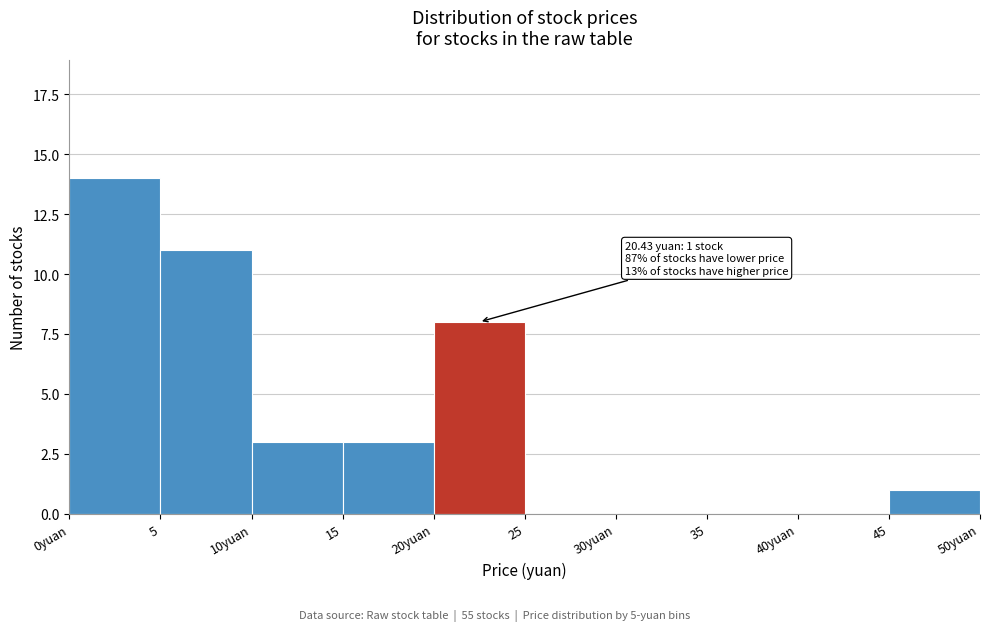

Reading right to left, list all the values displayed in this chart.

45=1	40yuan=0	35=0	30yuan=0	25=0	20yuan=8	15=3	10yuan=3	5=11	0yuan=14